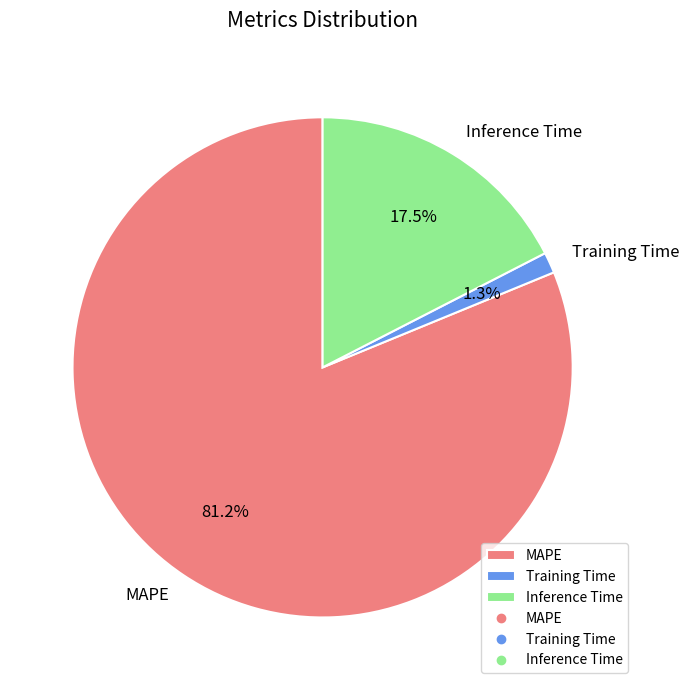

What is the total percentage of Inference Time and MAPE?

98.7%